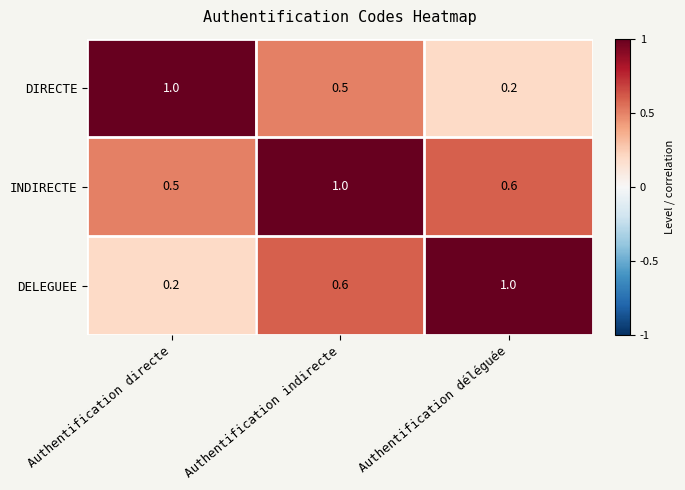

Reading left to right, transcribe all the data shown in this chart.

DIRECTE: Authentification directe=1.0	Authentification indirecte=0.5	Authentification déléguée=0.2
INDIRECTE: Authentification directe=0.5	Authentification indirecte=1.0	Authentification déléguée=0.6
DELEGUEE: Authentification directe=0.2	Authentification indirecte=0.6	Authentification déléguée=1.0